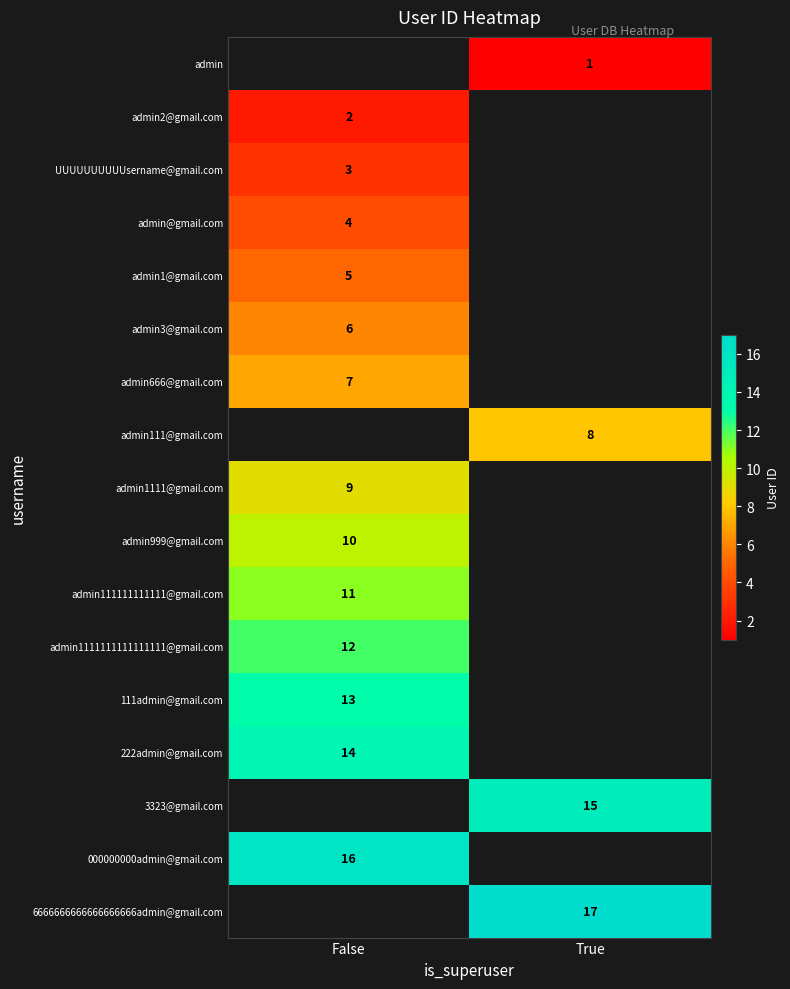

The admin111111111111@gmail.com series shows 15 at False. True or false?

False